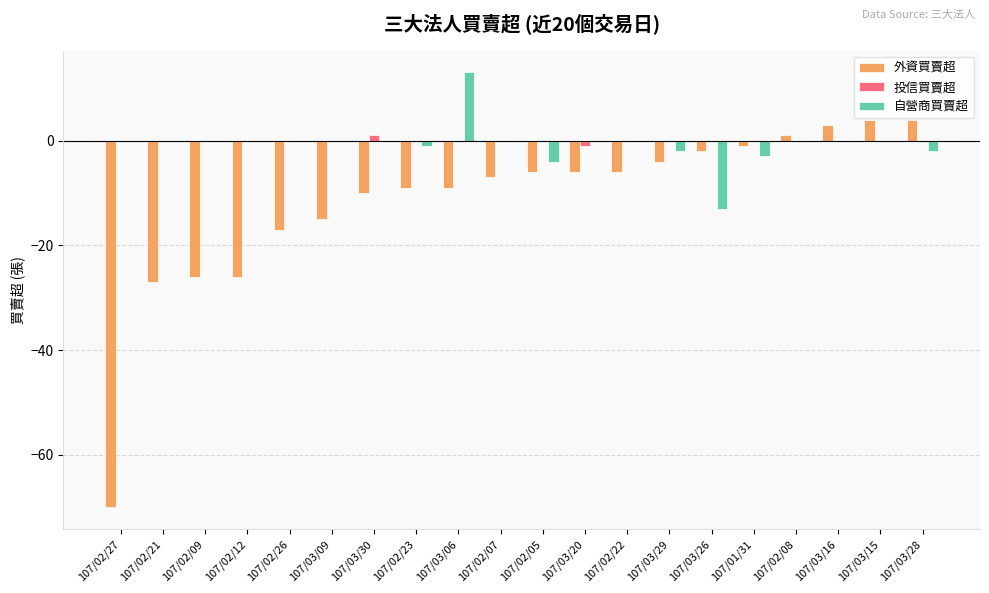

How many groups of bars are there?

20